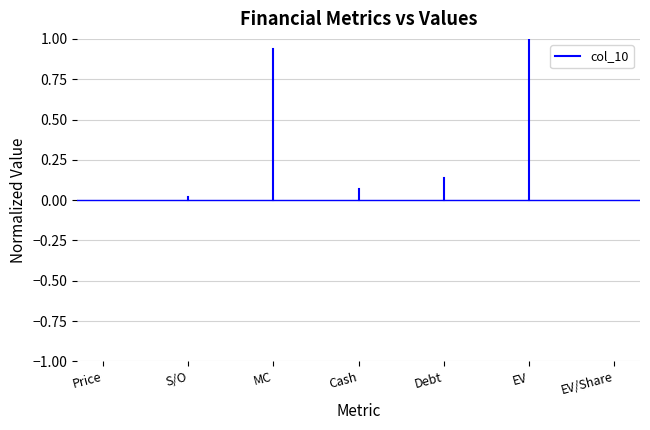

The chart shows a value of 0.0 at Price. True or false?

True